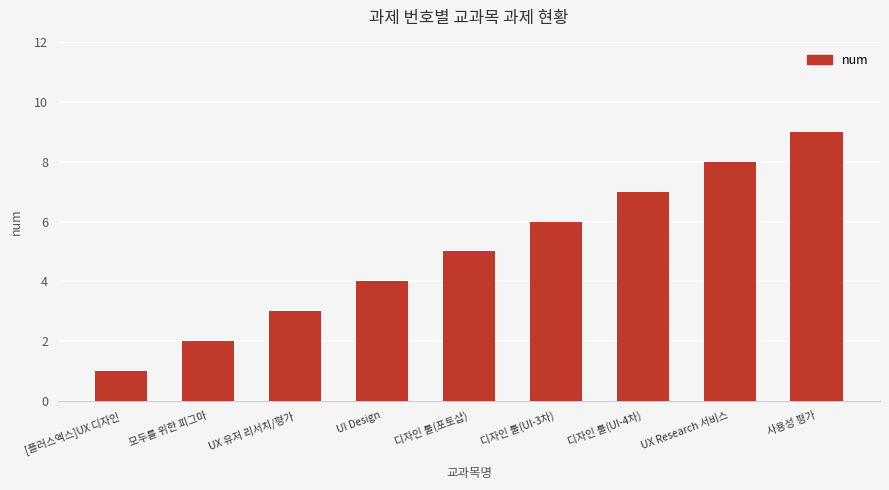

Between 모두를 위한 피그마 and [플러스엑스]UX 디자인, which is larger?

모두를 위한 피그마